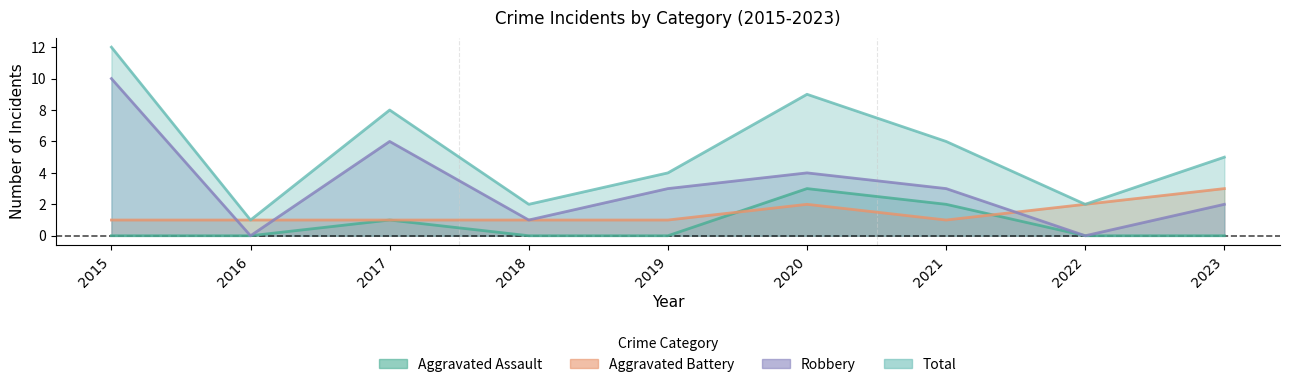

What is the maximum value shown in the chart?

12